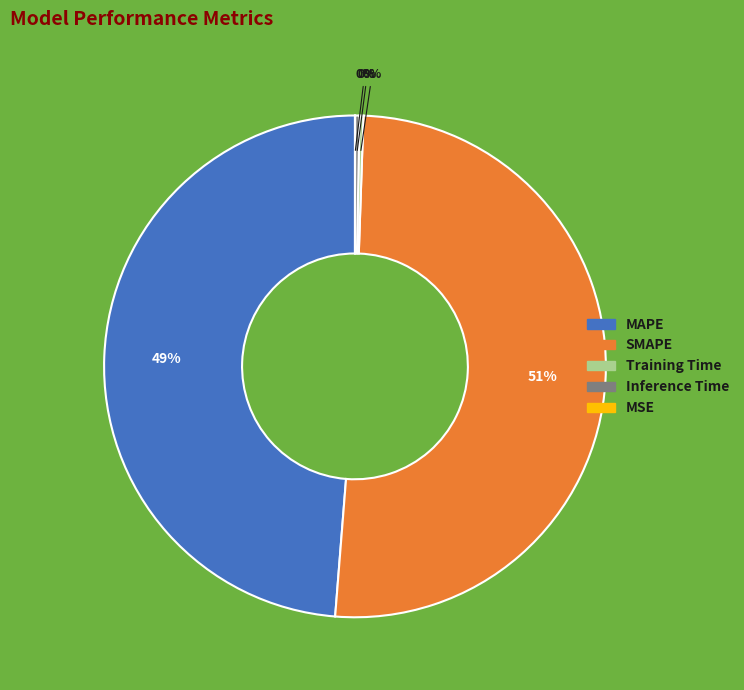

Is there any slice that represents more than half of the pie?

Yes